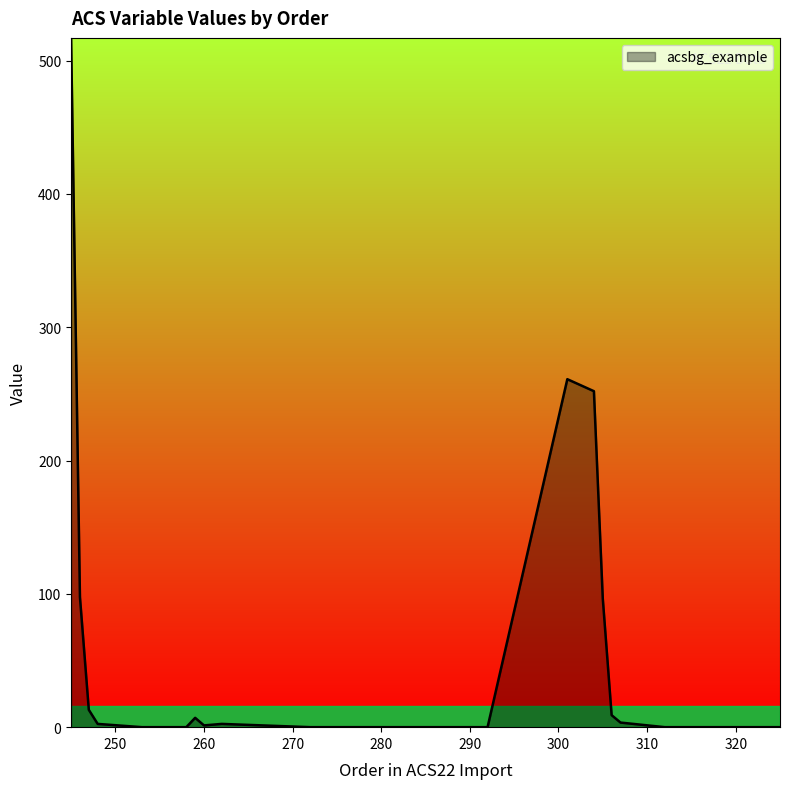

What is the difference between the maximum and minimum values?

517.0